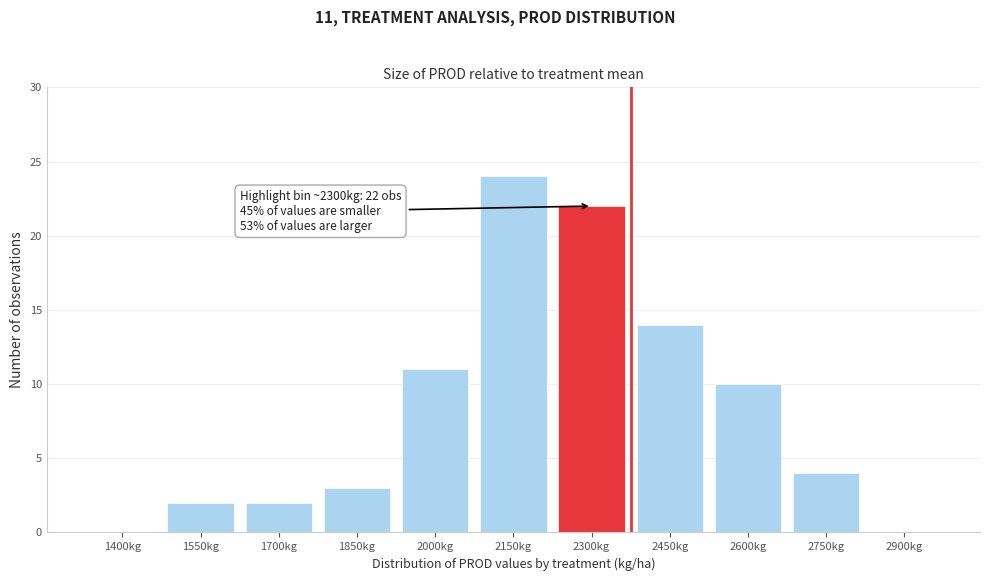

Reading left to right, what are all the values shown in this chart?

1400kg=0	1550kg=2	1700kg=2	1850kg=3	2000kg=11	2150kg=24	2300kg=22	2450kg=14	2600kg=10	2750kg=4	2900kg=0